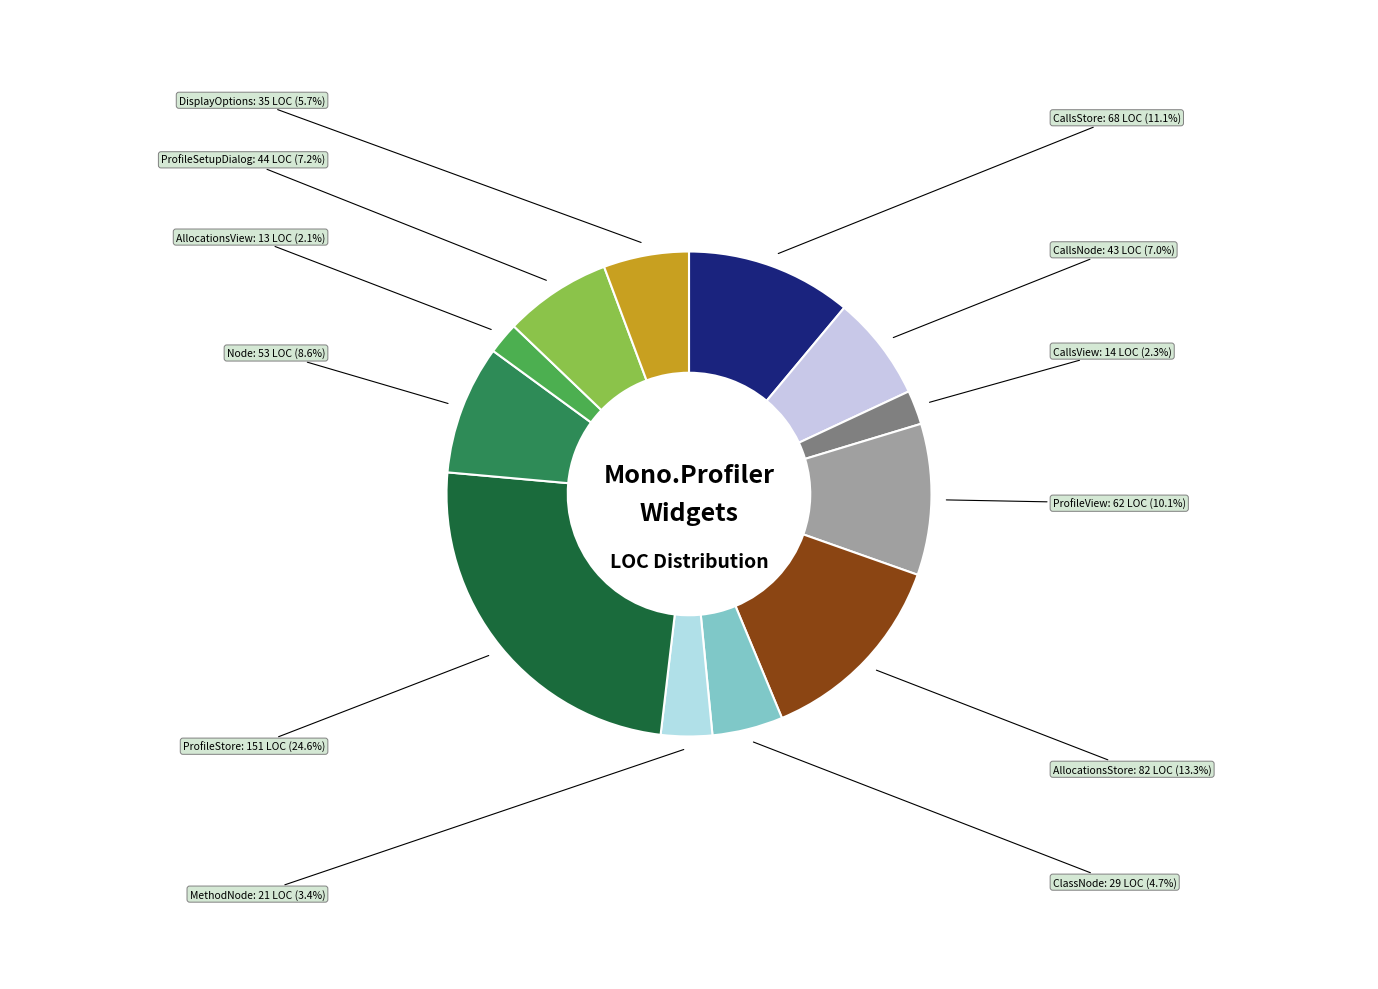

What is the ratio of the value at AllocationsStore to the value at CallsNode?

1.9